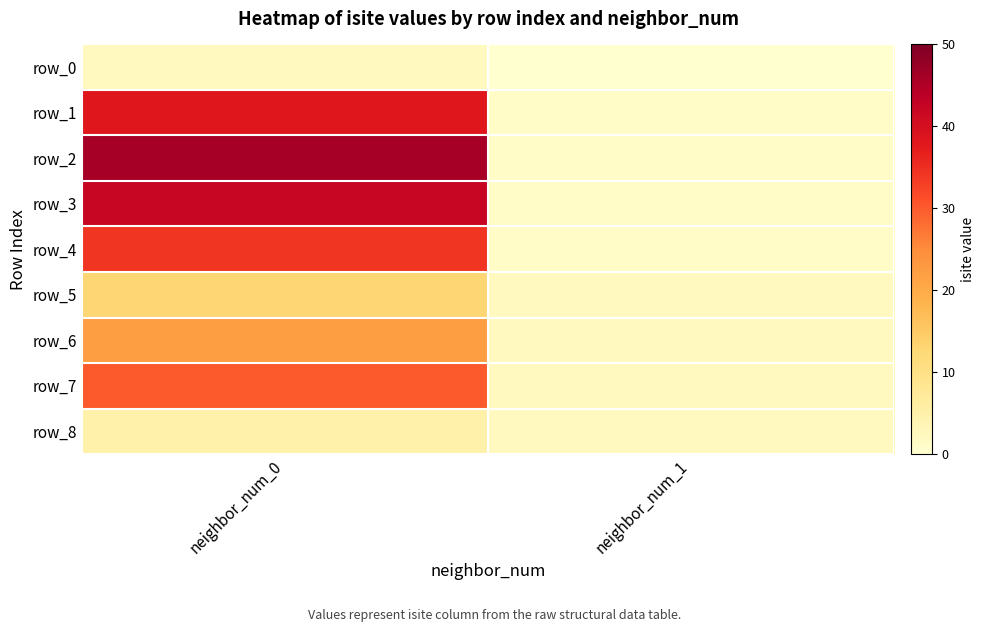

Which category has the lowest value in the row_6 series?

neighbor_num_1